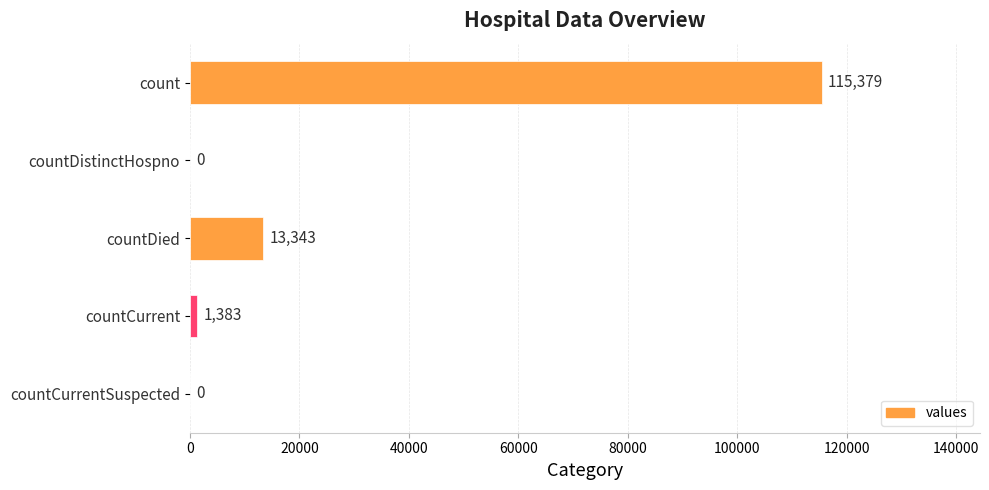

True or false: the data shows 0 at countDistinctHospno.

True